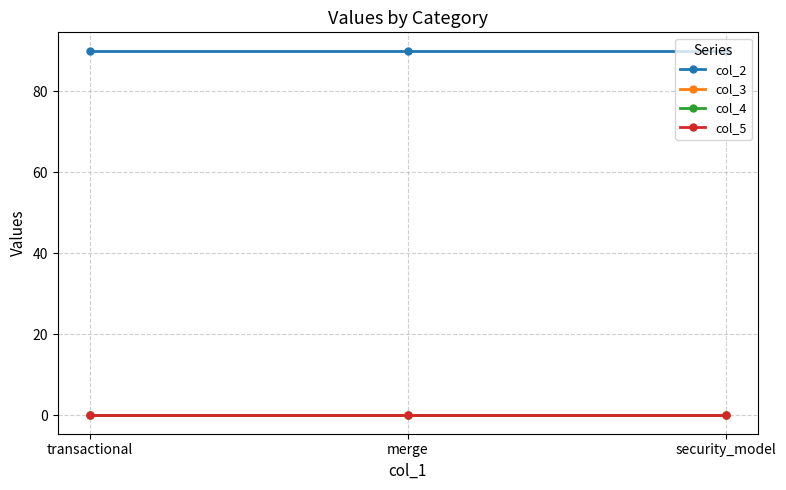

Which has a higher value, transactional or merge?

transactional